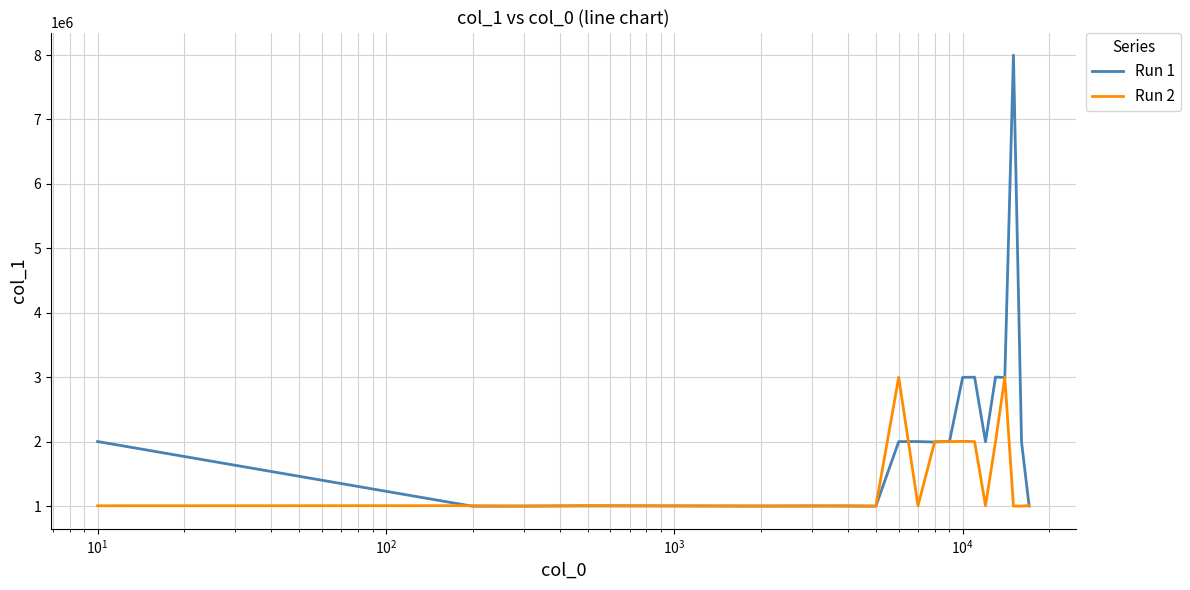

True or false: Run 1 has more than 0 interior local peaks.

True